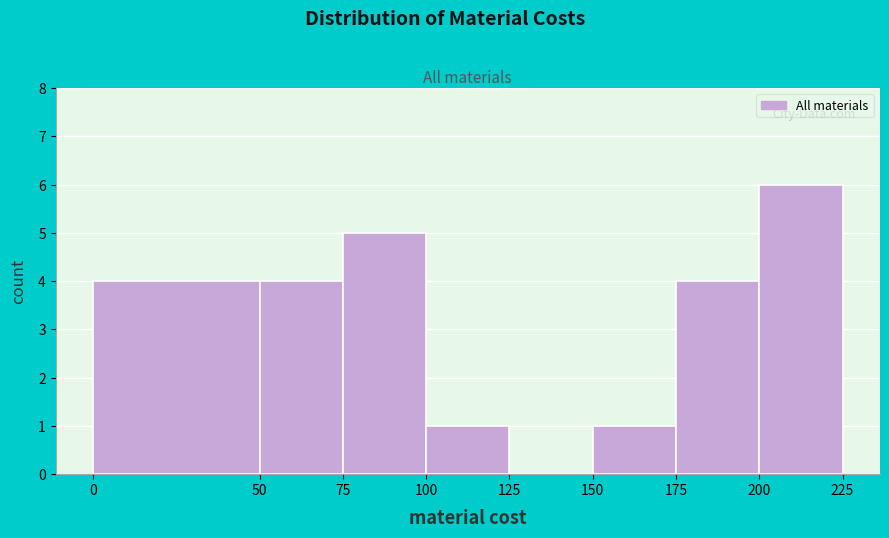

What is the height of the bar covering 75 to 100 on the x-axis? The values are not printed on the chart, so give them approximately, as read against the axis.

5